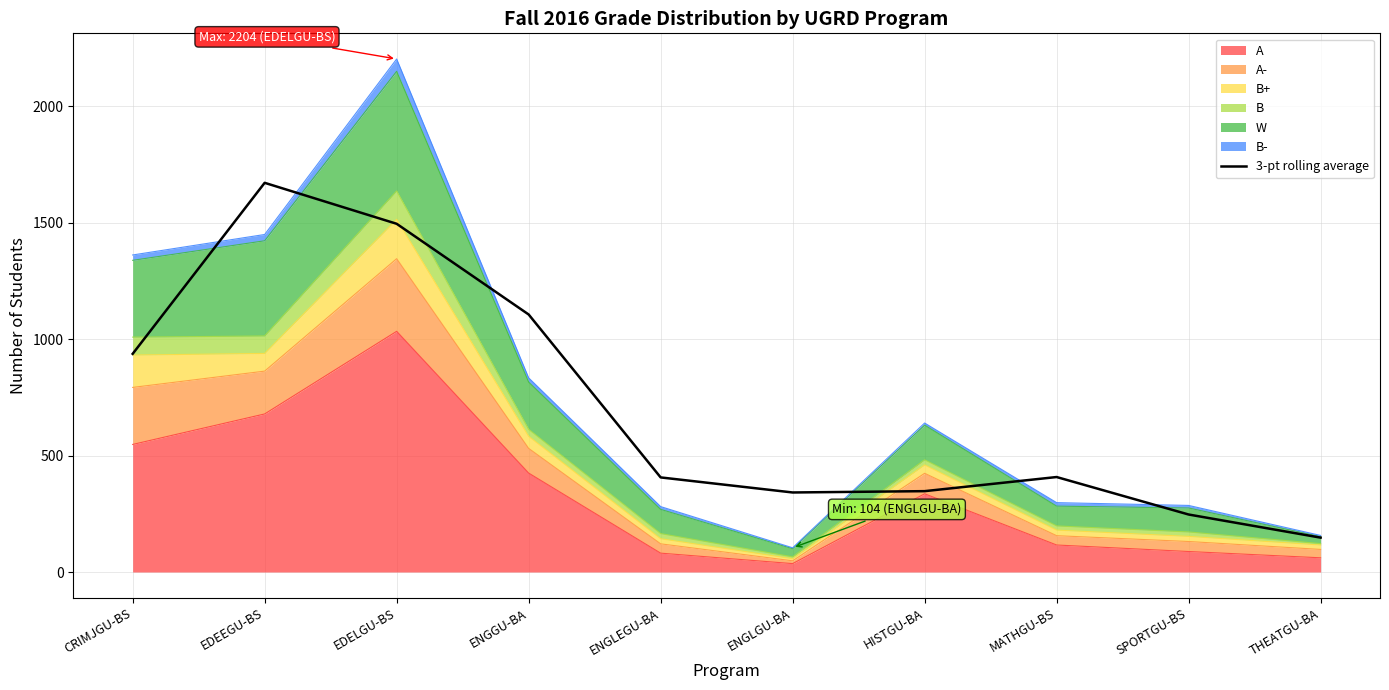

How many data points are less than 407?

5